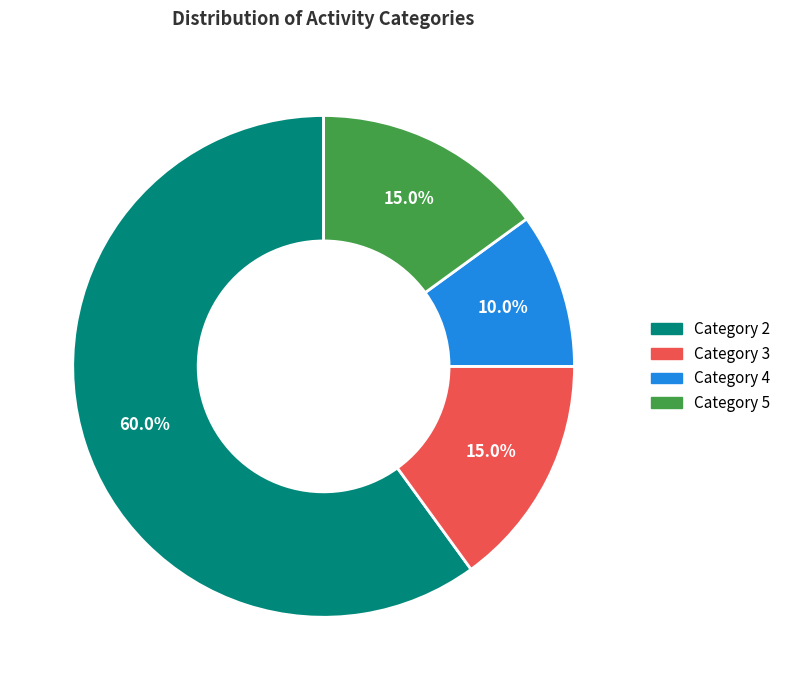

Combined, what portion of the pie is Category 4 and Category 2?

70.0%